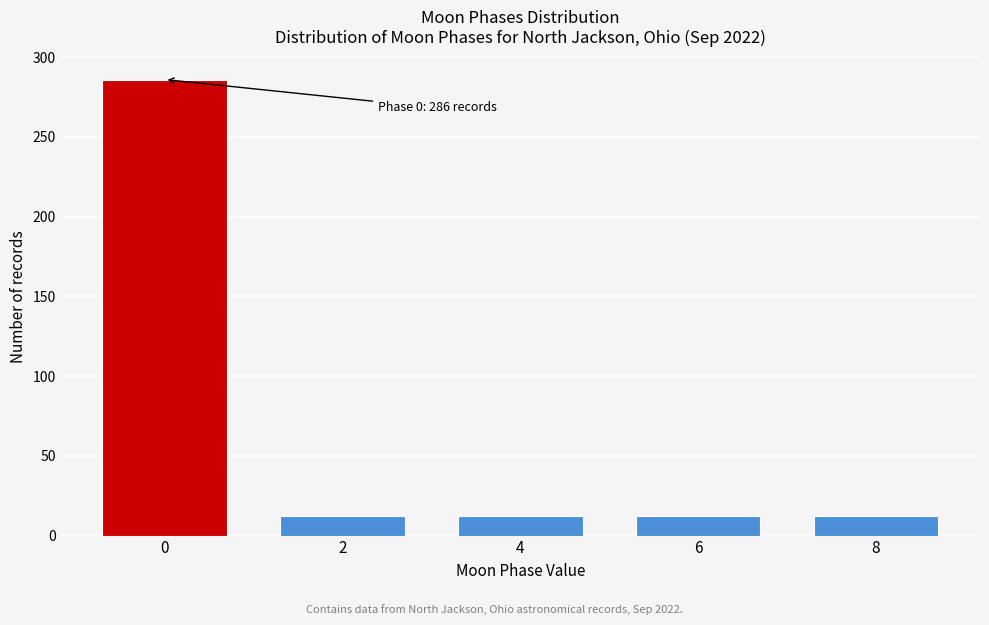

Reading left to right, what are all the values shown in this chart?

0=286	2=12	4=12	6=12	8=12